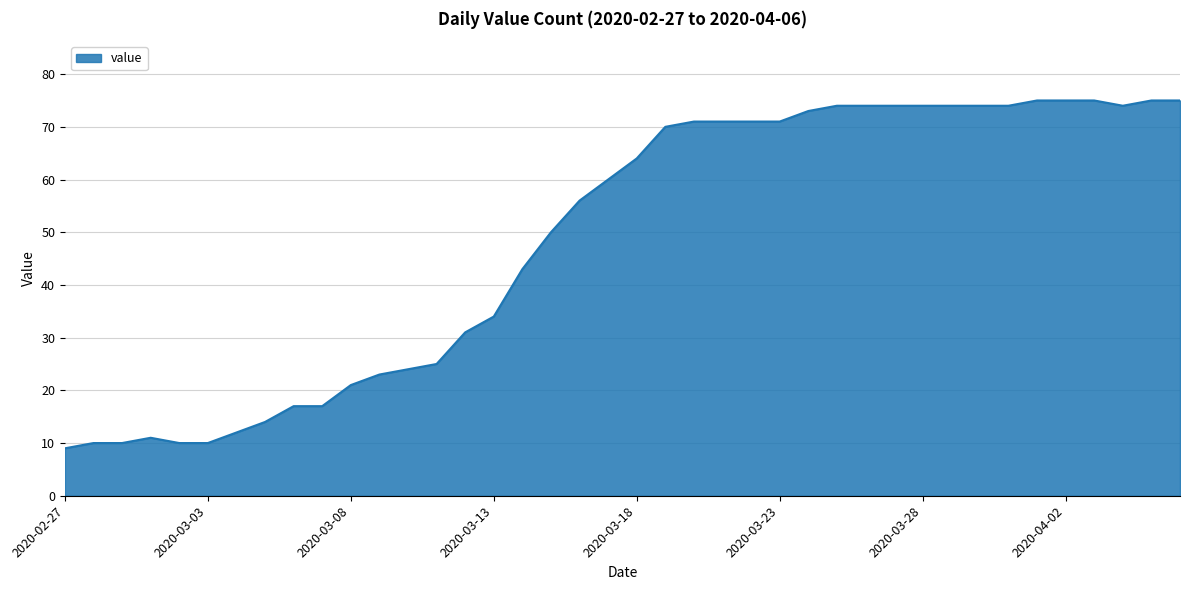

What is the maximum value shown in the chart?

75